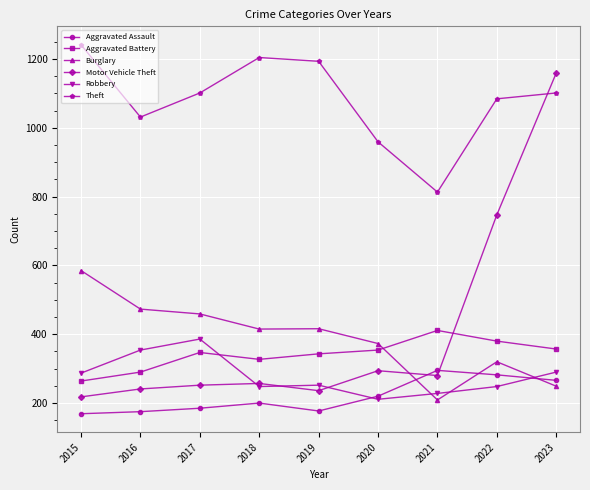

What is the value of the Aggravated Assault point at the 6th from the left?

220